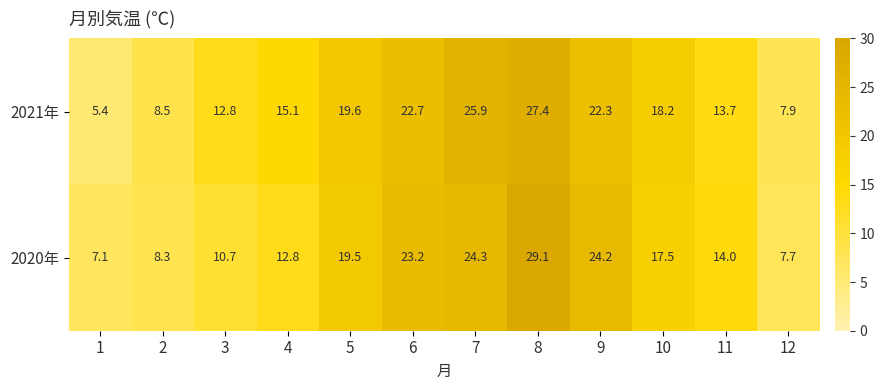

Which label corresponds to the smallest value in the chart?

1